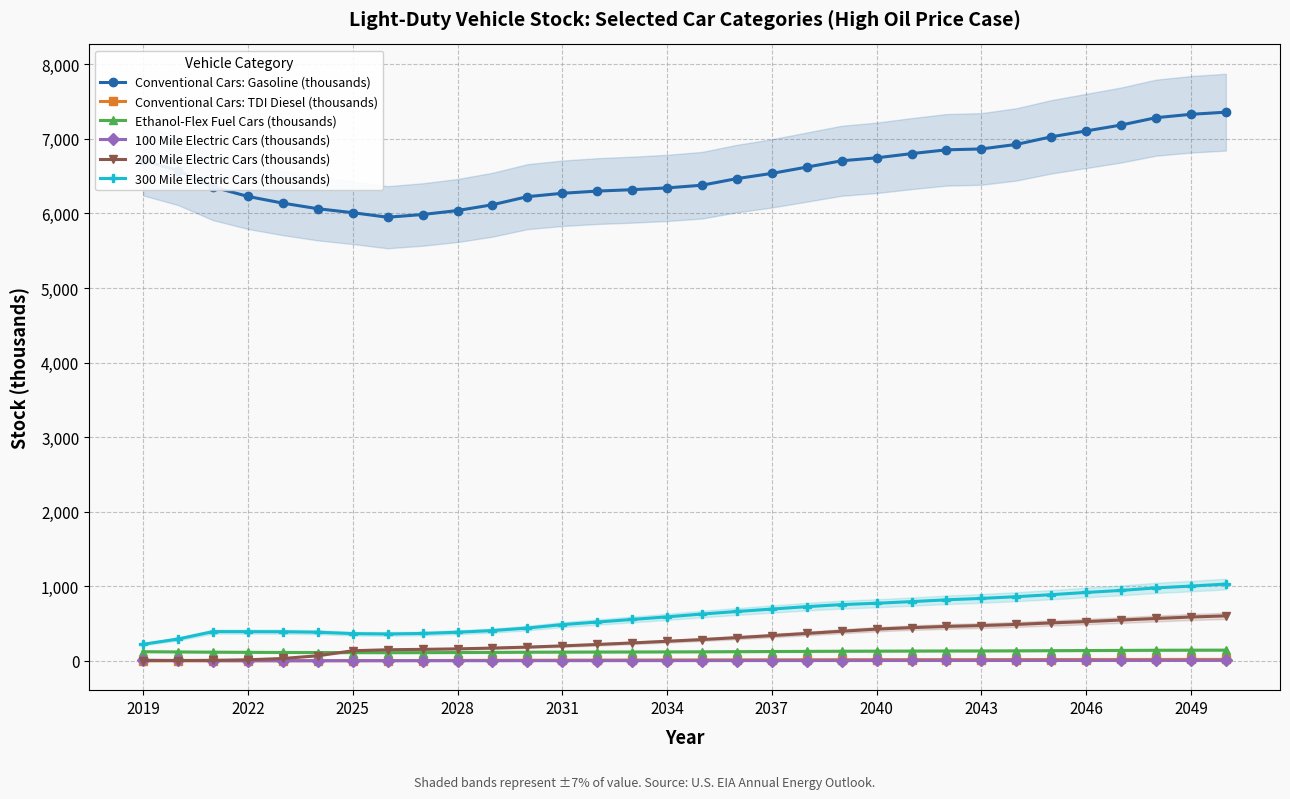

True or false: Conventional Cars: Gasoline (thousands) and 200 Mile Electric Cars (thousands) intersect in this chart.

False